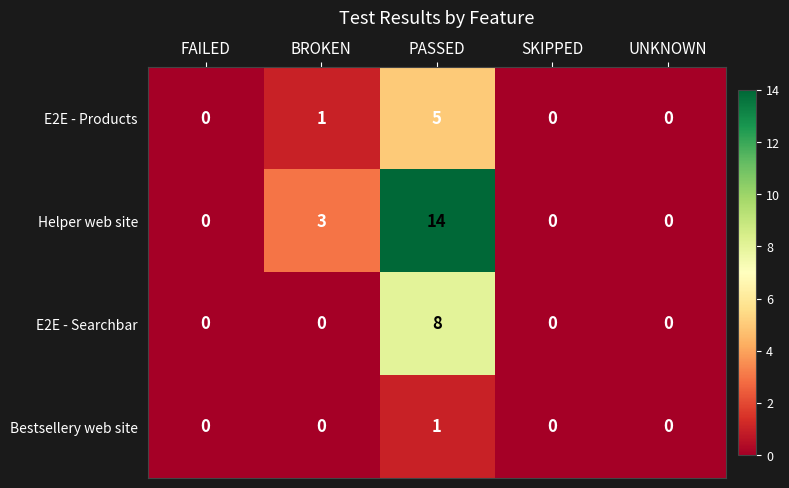

Count the number of categories in the chart.

5